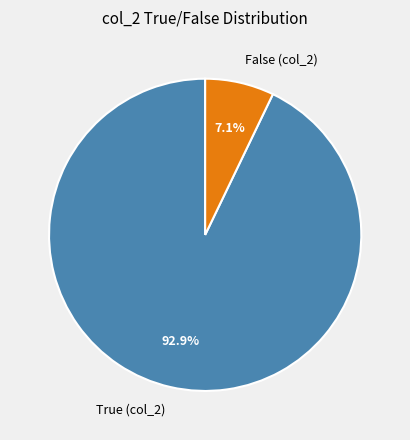

Which category accounts for the majority?

True